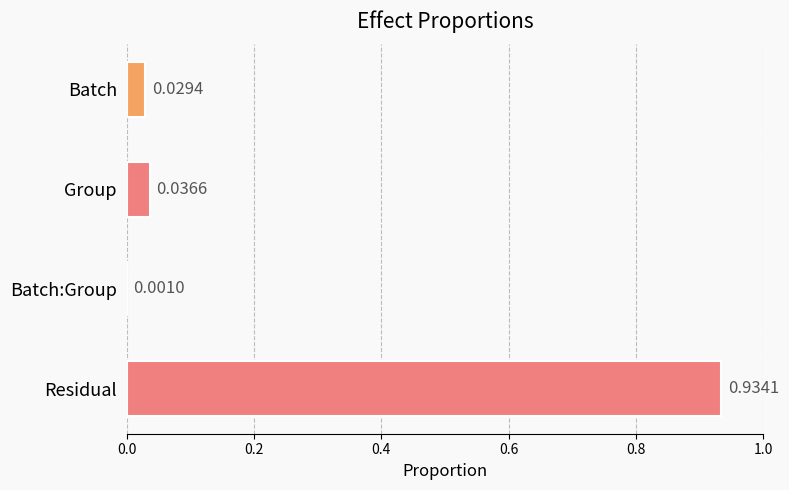

How many data points does each series have?

4